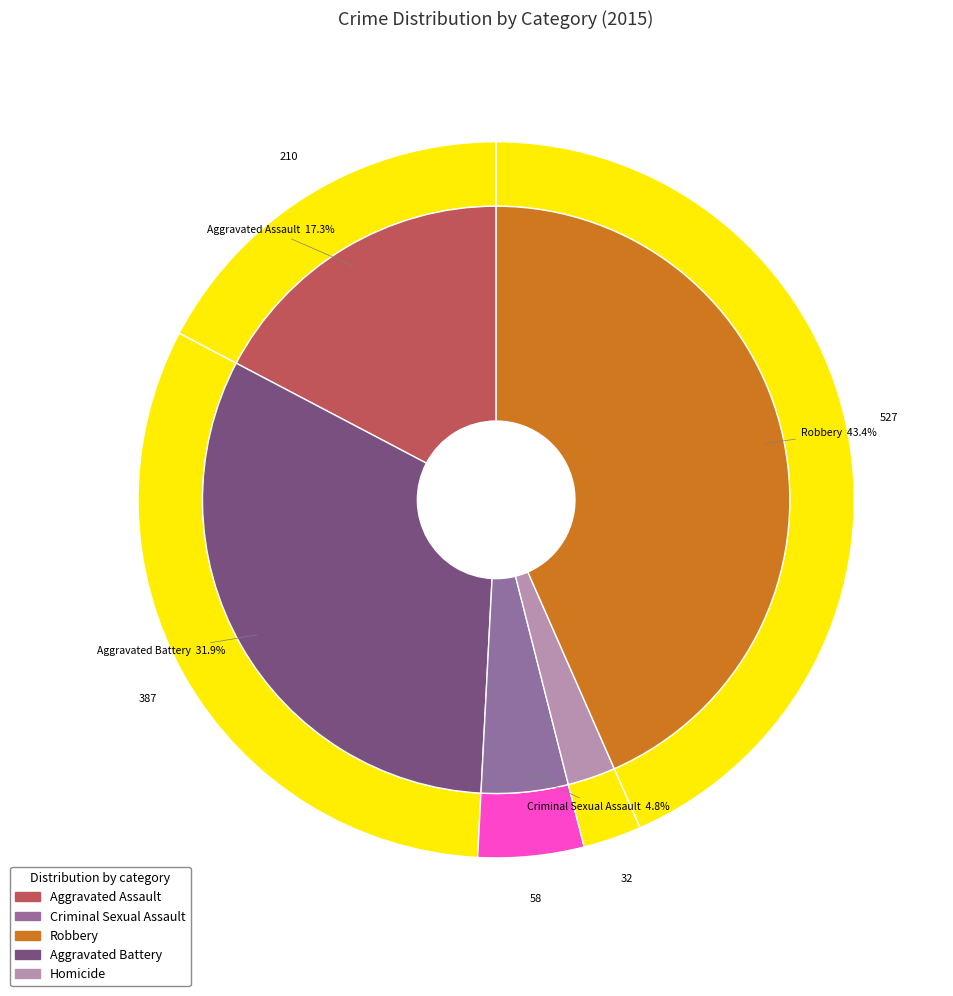

To the nearest percent, what is the average slice percentage?

20%